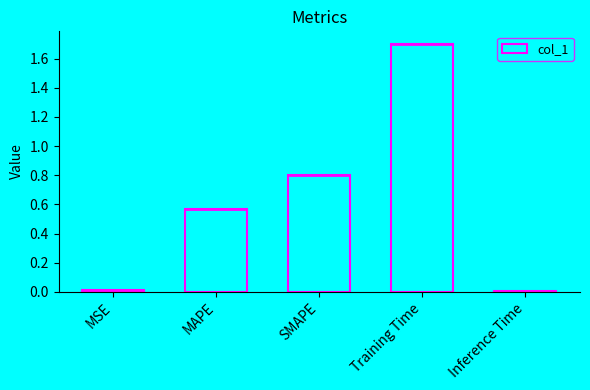

Reading left to right, transcribe all the data shown in this chart.

MSE=0.0	MAPE=0.6	SMAPE=0.8	Training Time=1.7	Inference Time=0.0